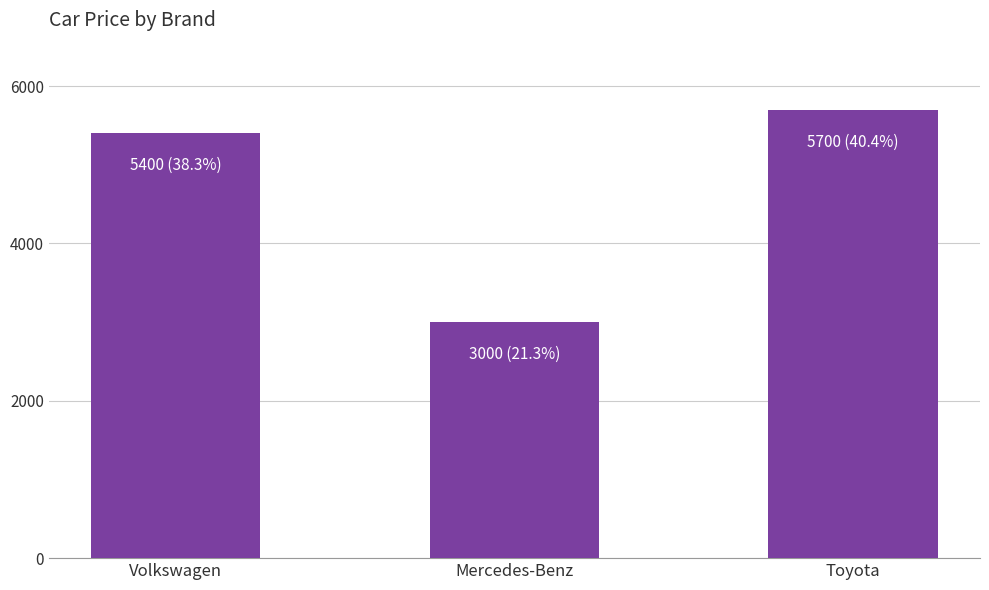

True or false: the data shows 5700 at Toyota.

True